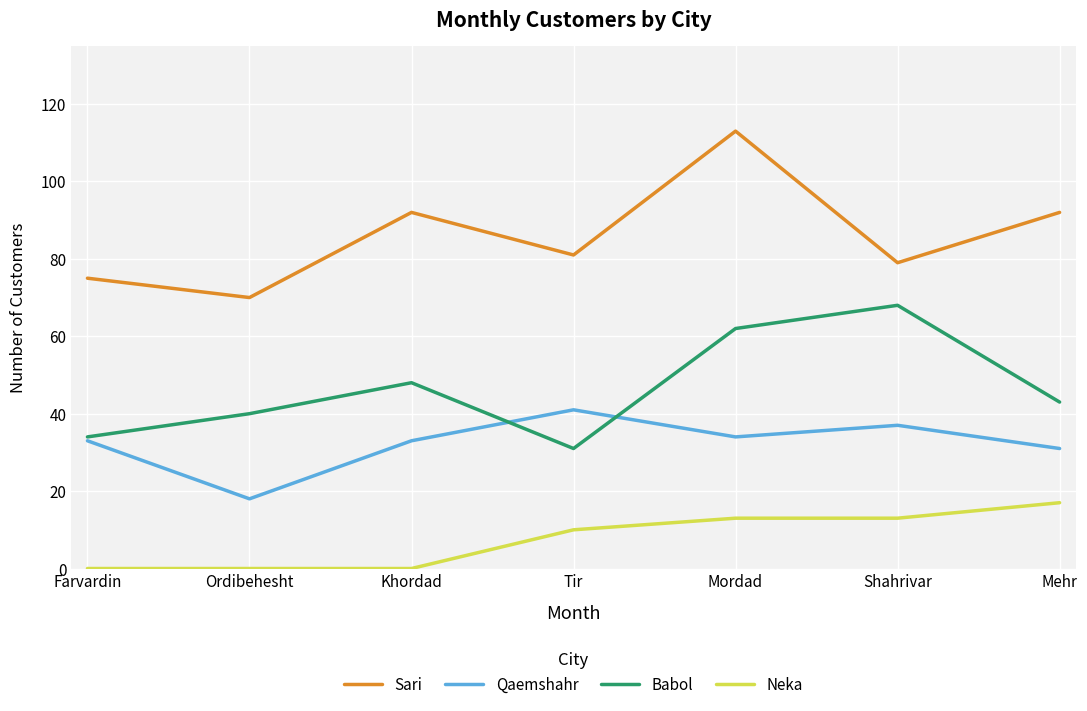

True or false: Sari has a value of 92 at Khordad.

True